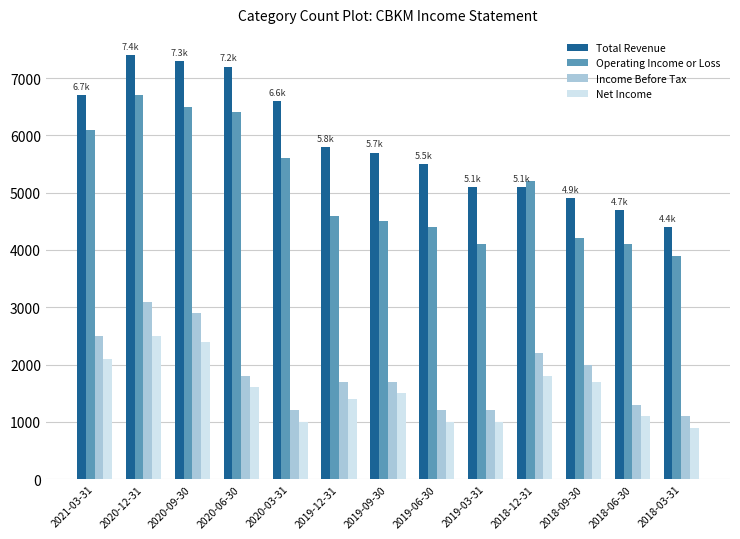

What is the approximate value of Operating Income or Loss at 2019-06-30?

4400